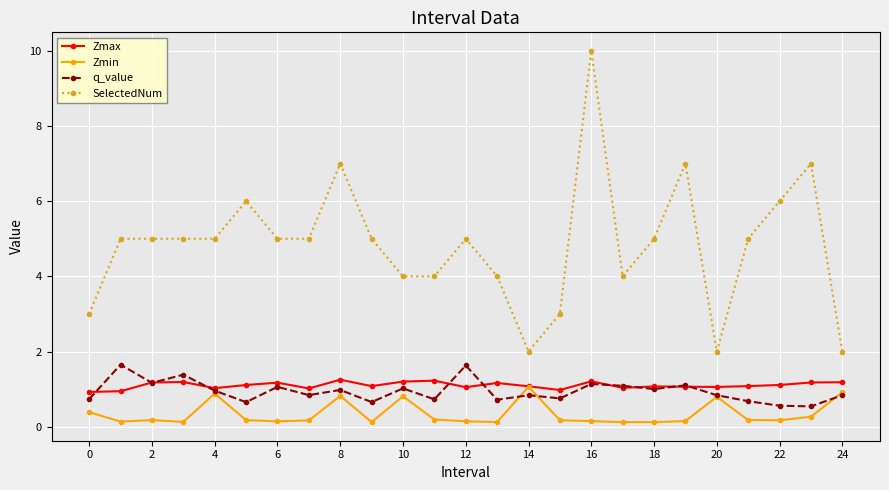

What is the highest value of the Zmin series?

1.1